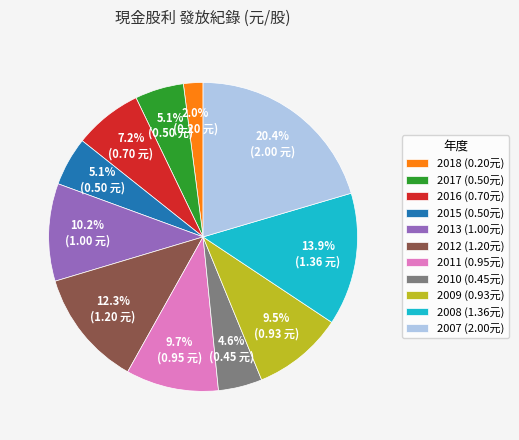

Count the number of slices in the pie.

11